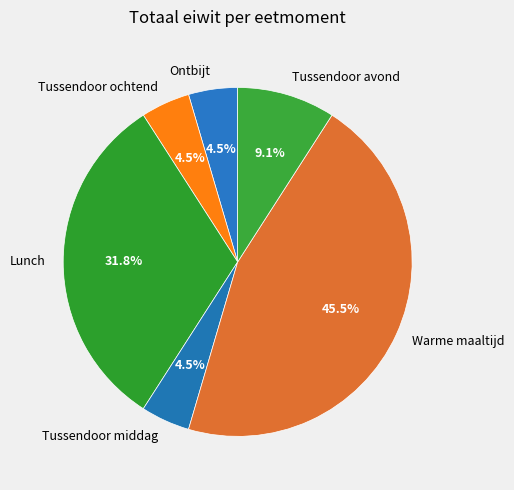

What percentage is NOT represented by Tussendoor middag?

95.5%